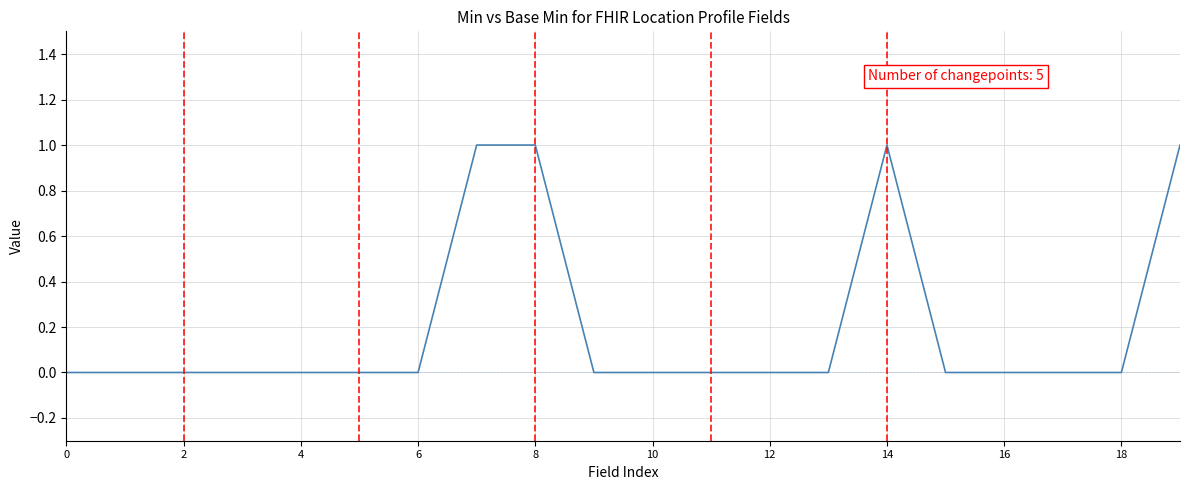

Does the chart display data point markers on the line(s)?

No